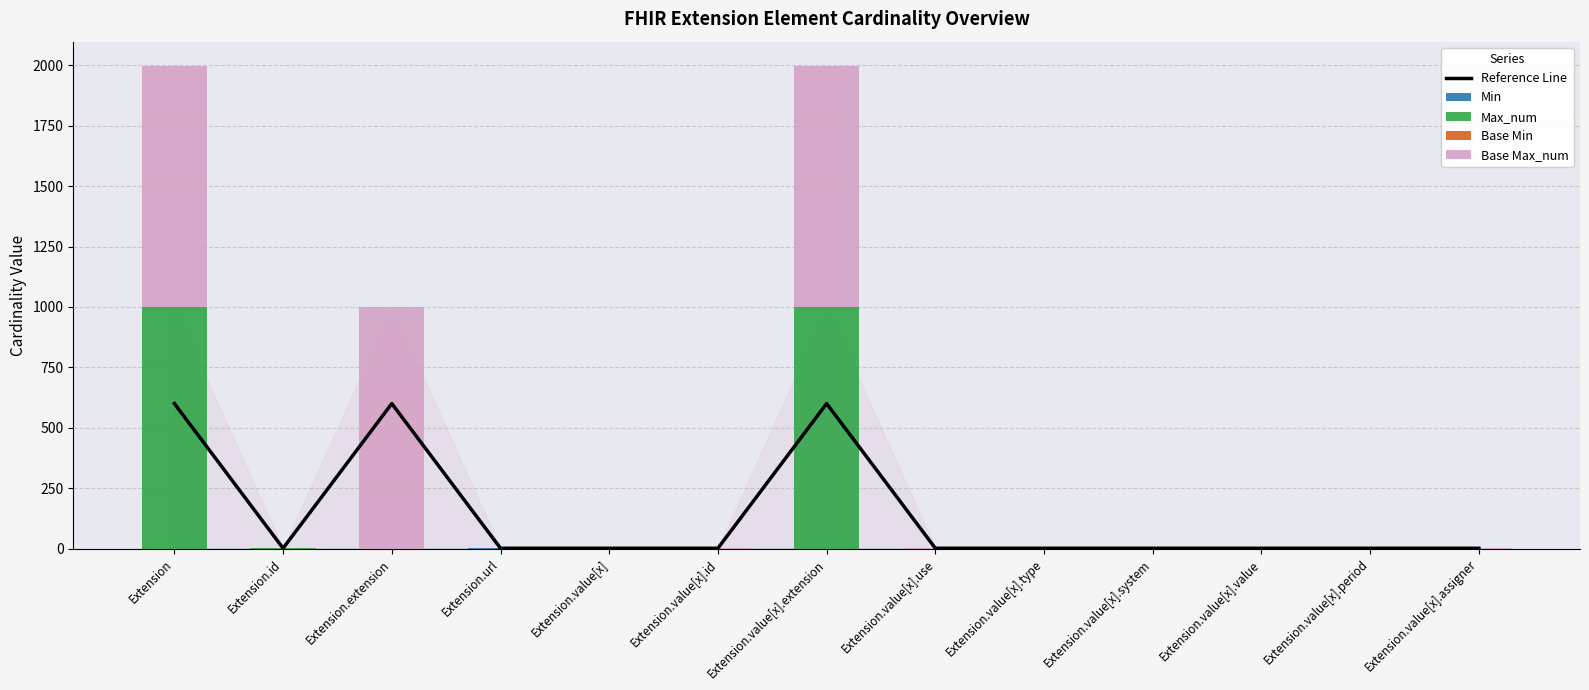

What is the label of the 12th bar from the right?

Extension.id